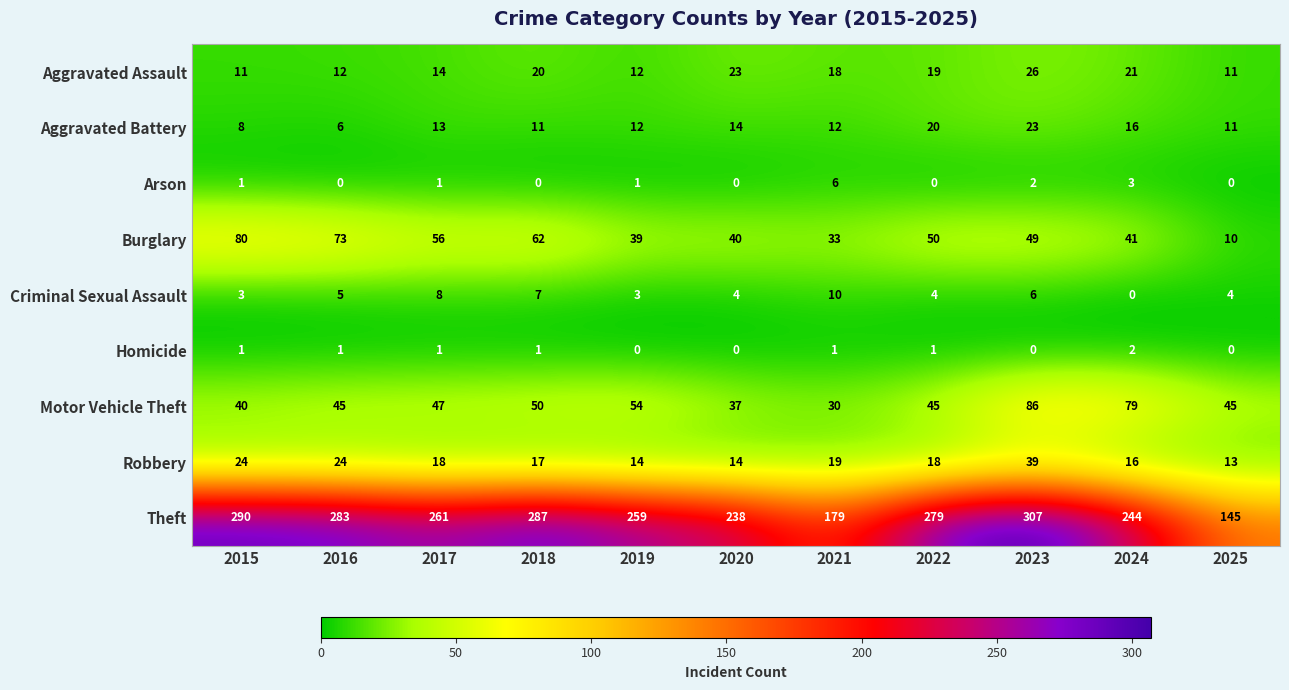

Which category has the lowest value in the Motor Vehicle Theft series?

2021